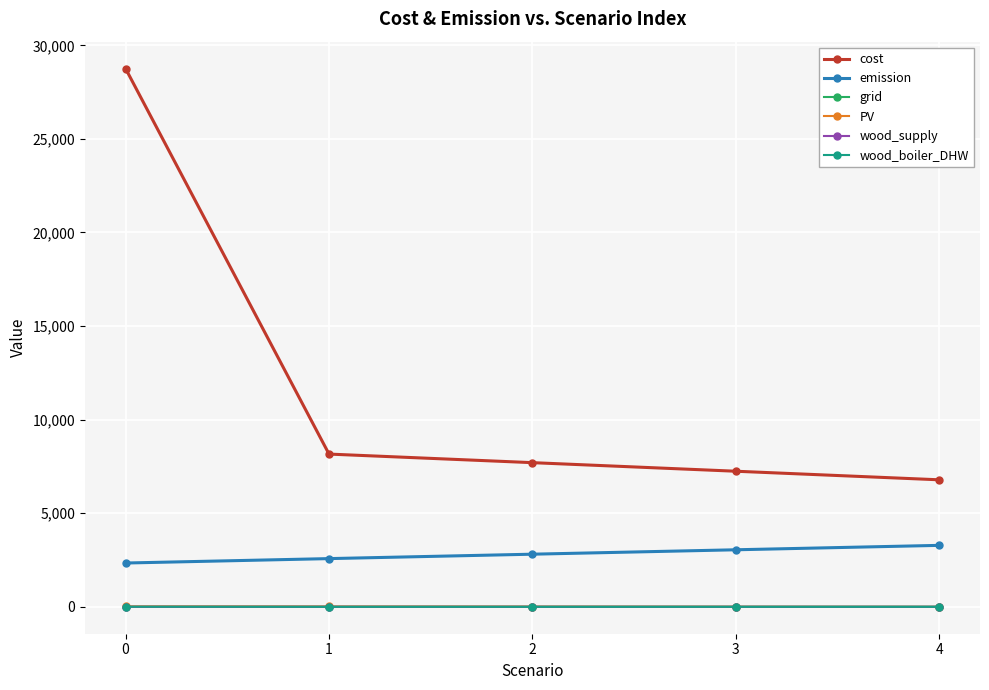

Does the chart have visible grid lines?

Yes